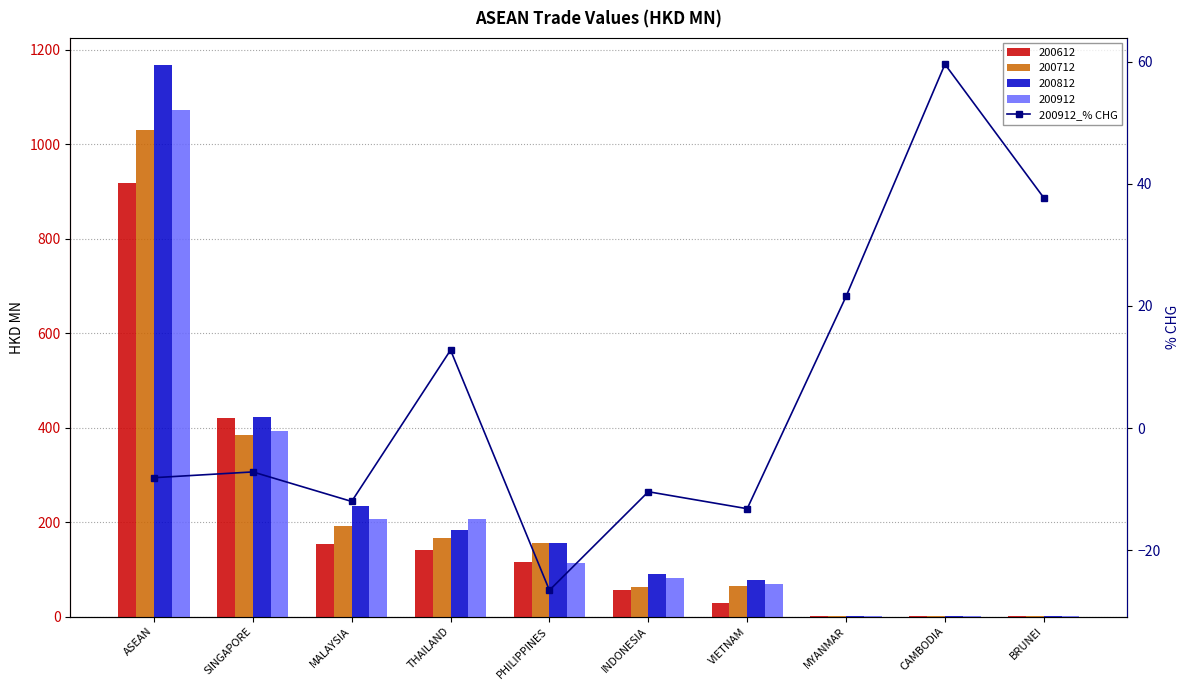

How many values are above zero?

4